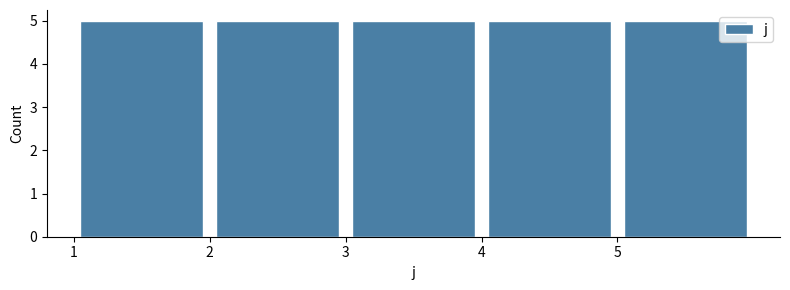

Reading left to right, list every bar in this chart as the range it spans on the x-axis followed by its height. The values are not printed on the chart, so give them approximately, as read against the axis.

1 to 2: 5
2 to 3: 5
3 to 4: 5
4 to 5: 5
5 to 6: 5